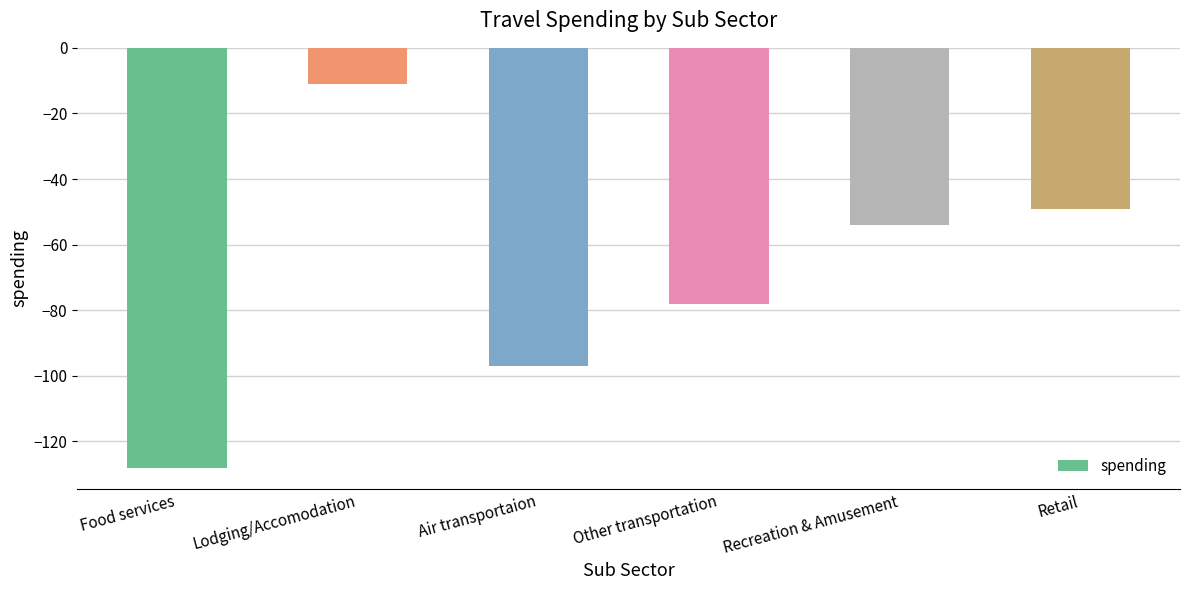

What is the change in value from Air transportaion to Retail?

+48